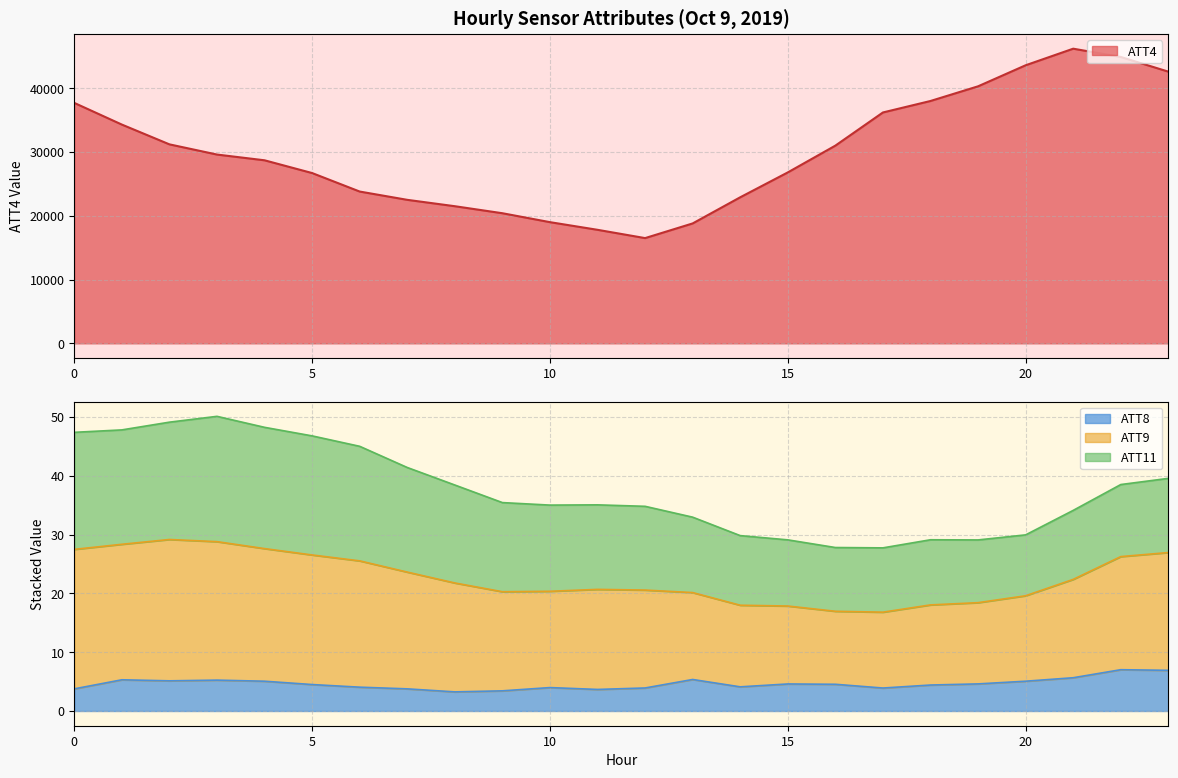

True or false: ATT4 and ATT9 cross at least once.

False